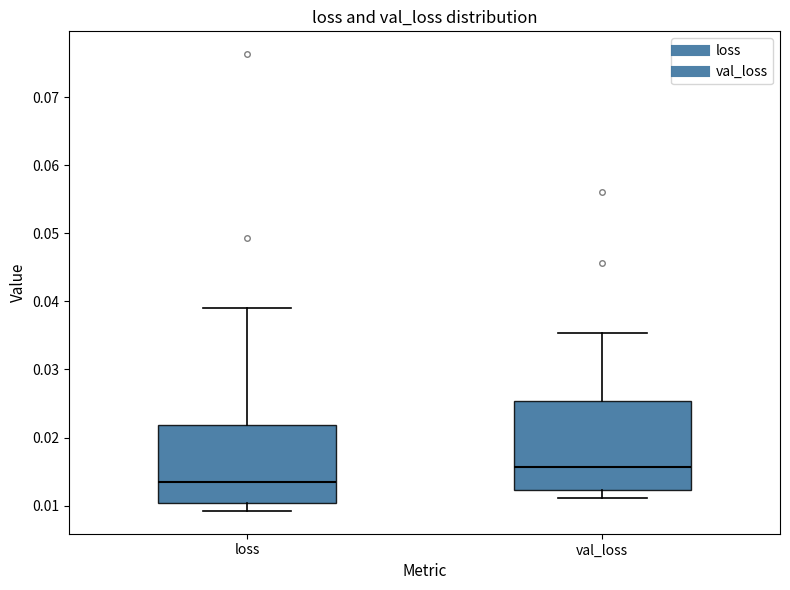

Reading left to right, read every box against the y-axis: the position of its median line, the range the box covers, and the ends of its whiskers. The values are not printed on the chart, so give them approximately, as read against the axis.

loss: median 0.013, box 0.010 to 0.022, whiskers 0.009 to 0.039
val_loss: median 0.016, box 0.012 to 0.025, whiskers 0.011 to 0.035